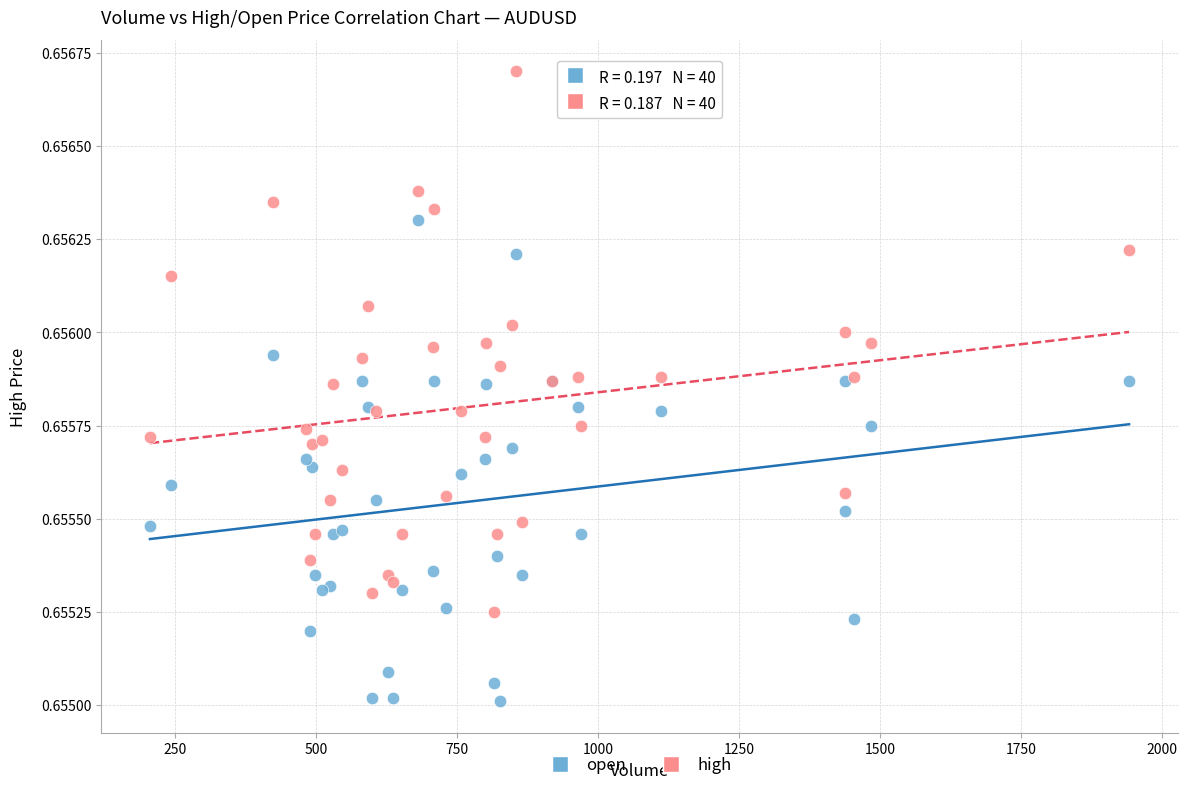

What is the X range (max minus min) for the scatter plot?

1735.0